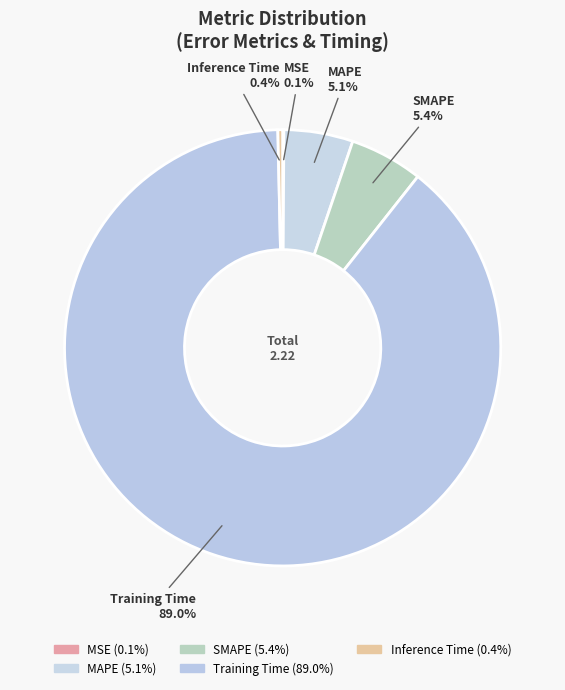

How much of the chart is everything except Inference Time?

99.6%